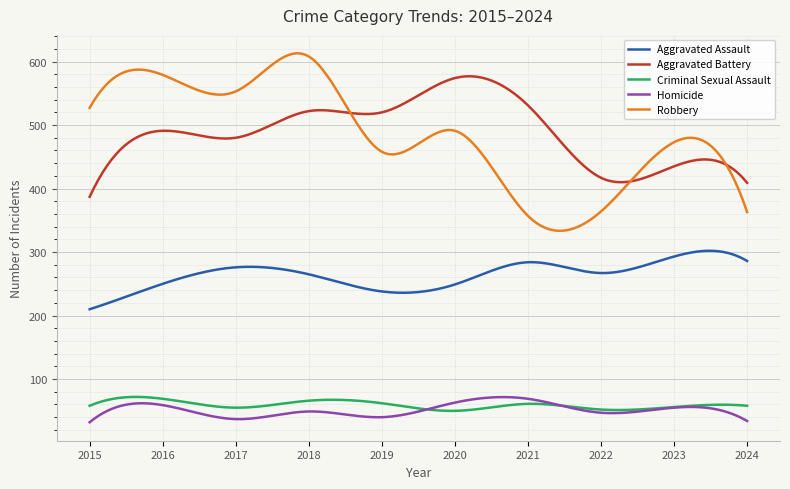

What is the lowest value of the Homicide series?

32.0